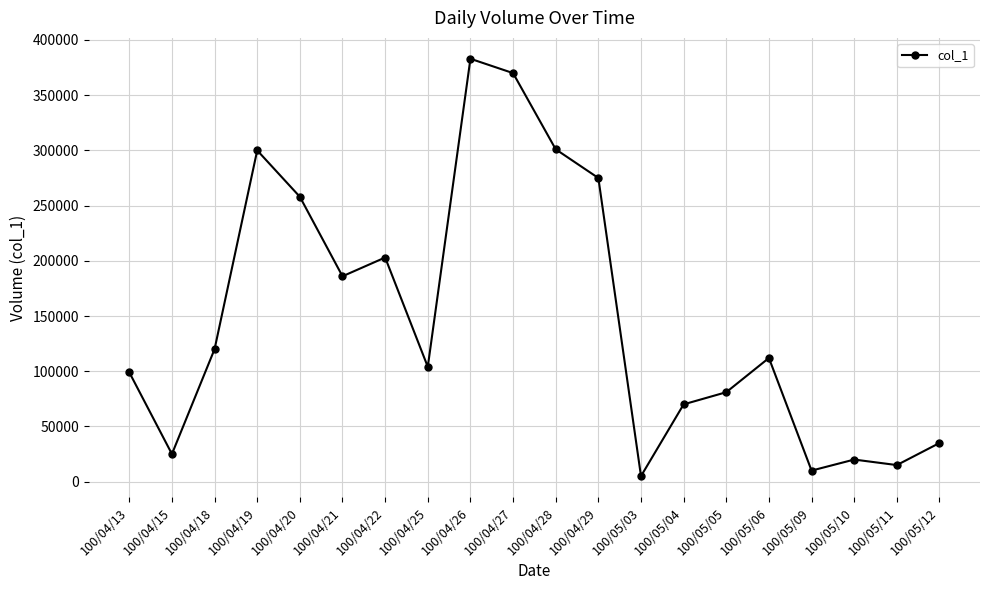

Which category has the highest value across all series?

100/04/26